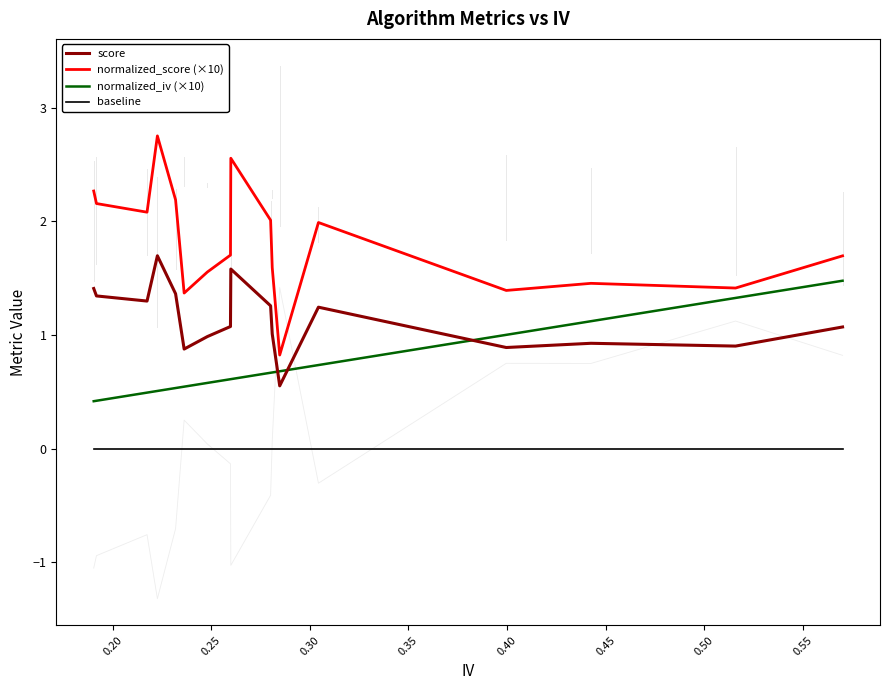

What is the minimum value for score?

0.6